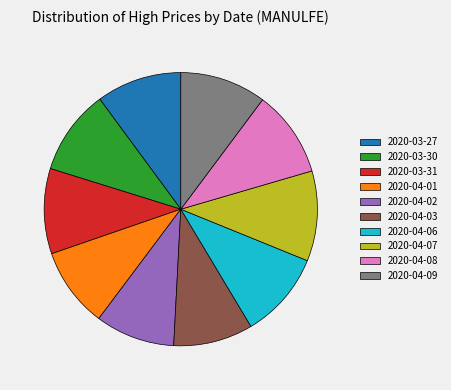

Count the number of slices in the pie.

10